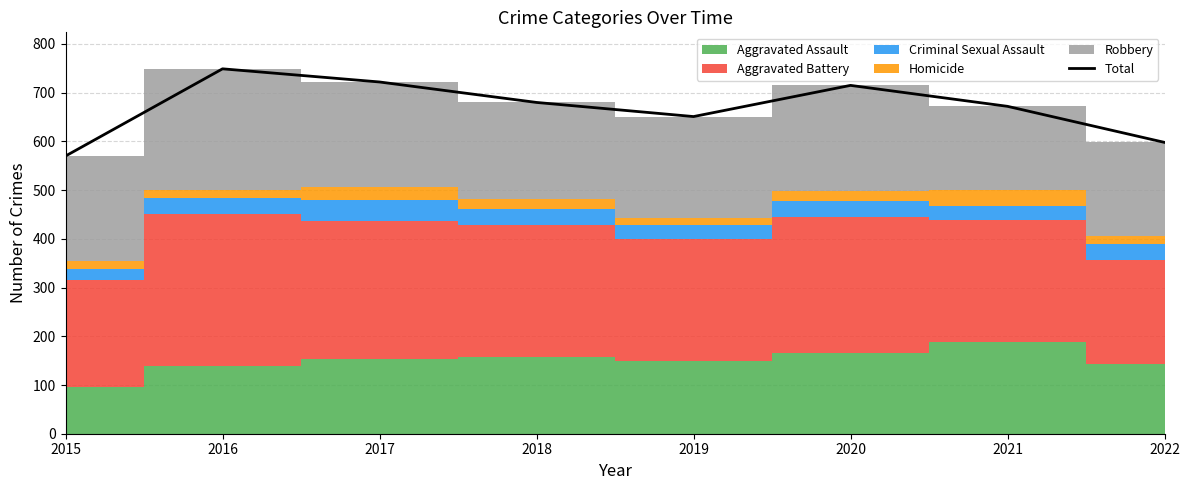

At which category does the chart reach its minimum across all series?

2015